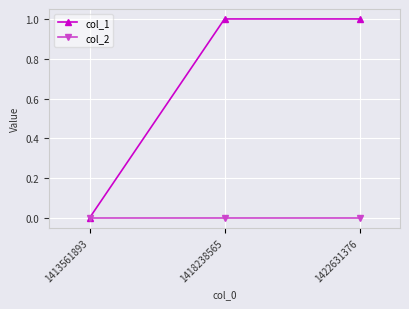

Which series has the widest spread of values?

col_1